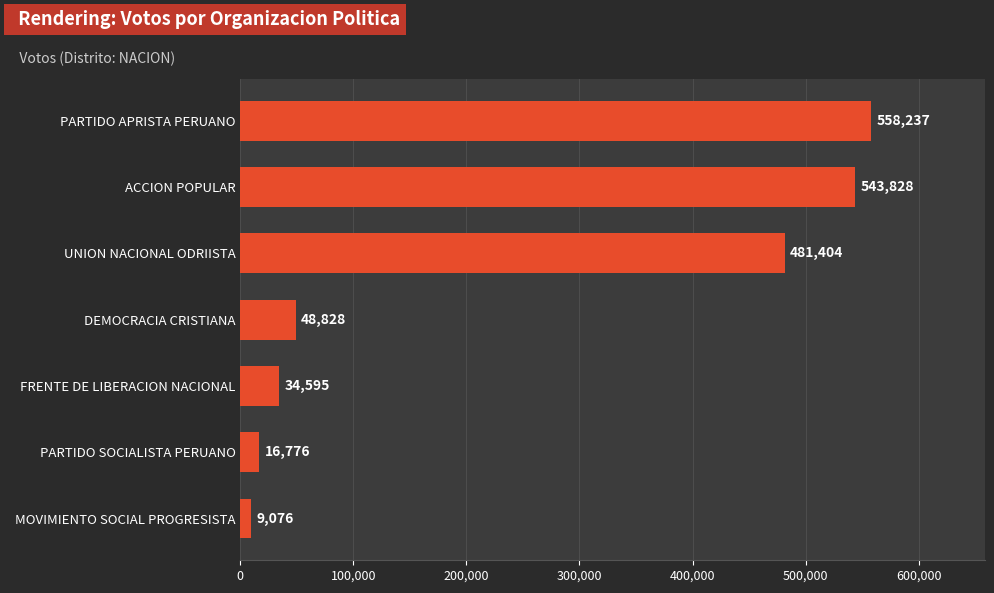

What is the value of the 7th bar from the top?

9076